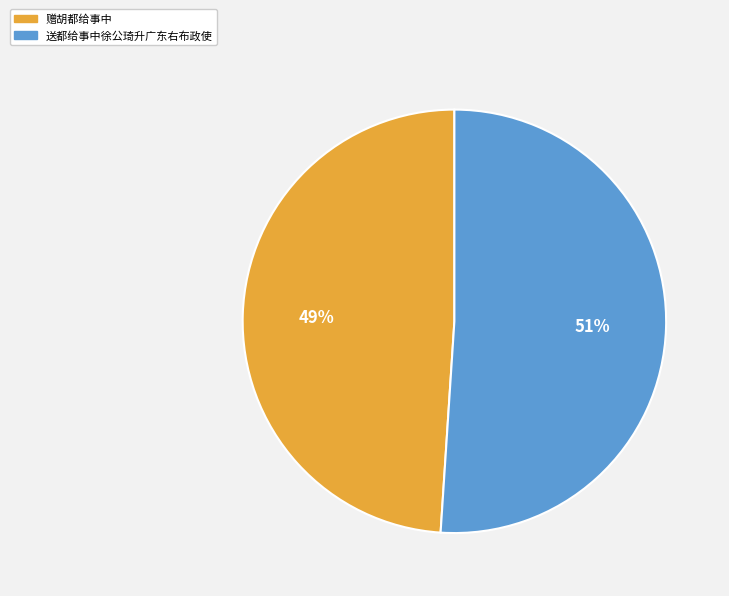

To the nearest percent, what is the combined percentage of 赠胡都给事中 and 送都给事中徐公琦升广东右布政使?

100%